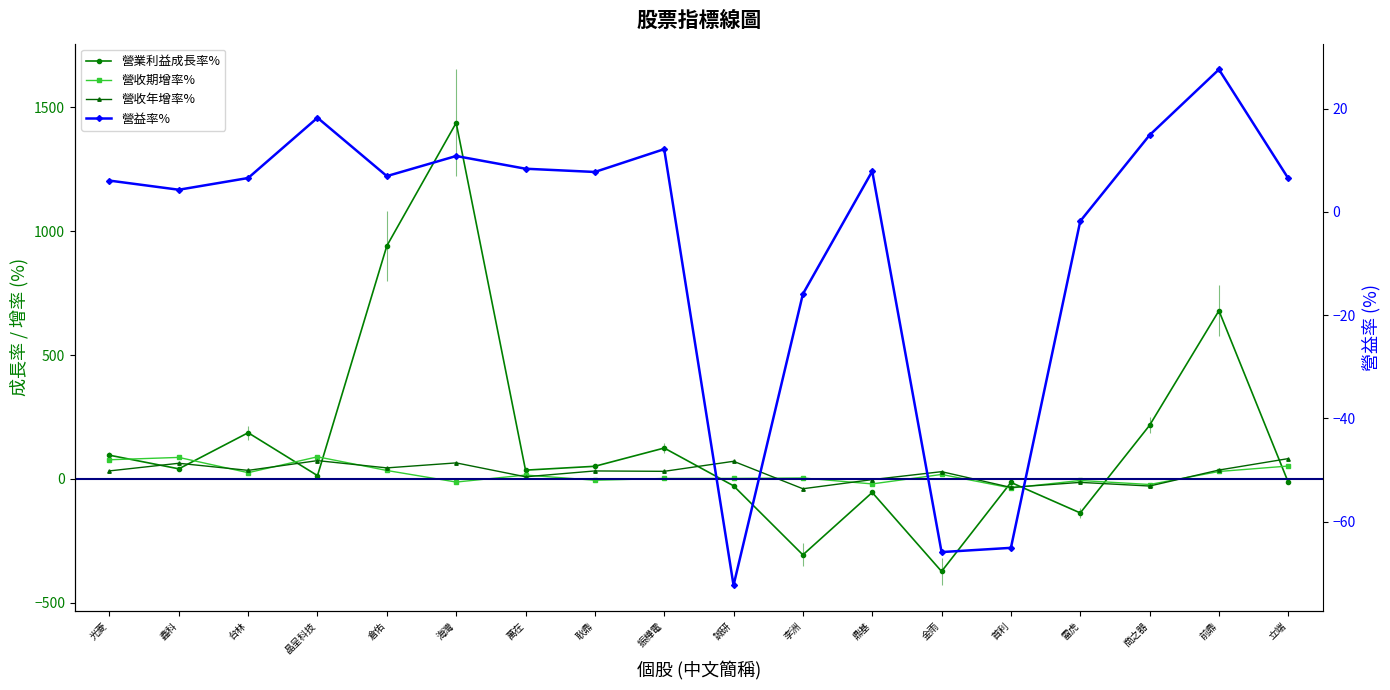

Where do 營業利益成長率% and 營收年增率% first cross each other?

光菱 and 鑫科